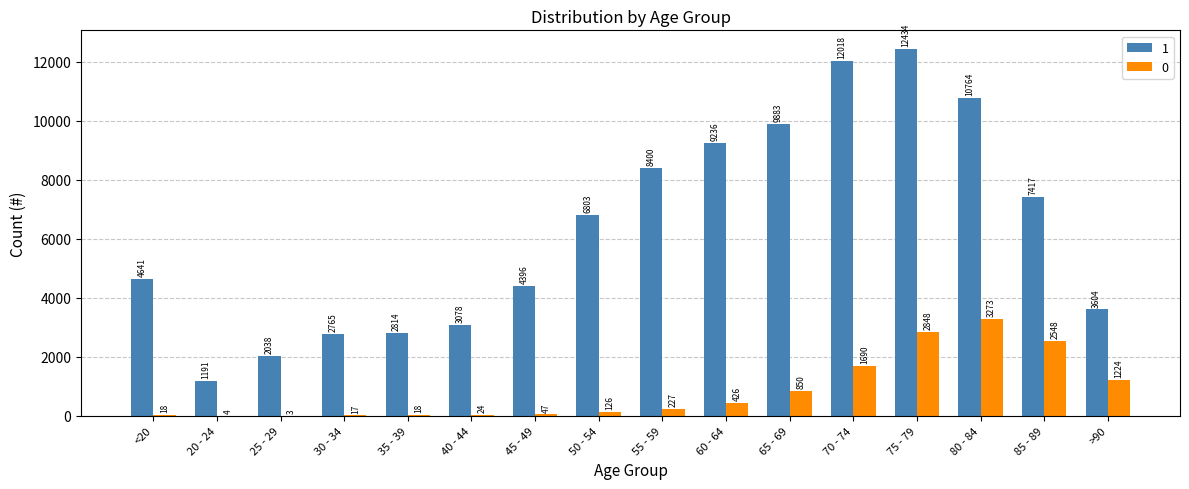

What is the sum of the 0 values at 60 - 64 and >90?

1650